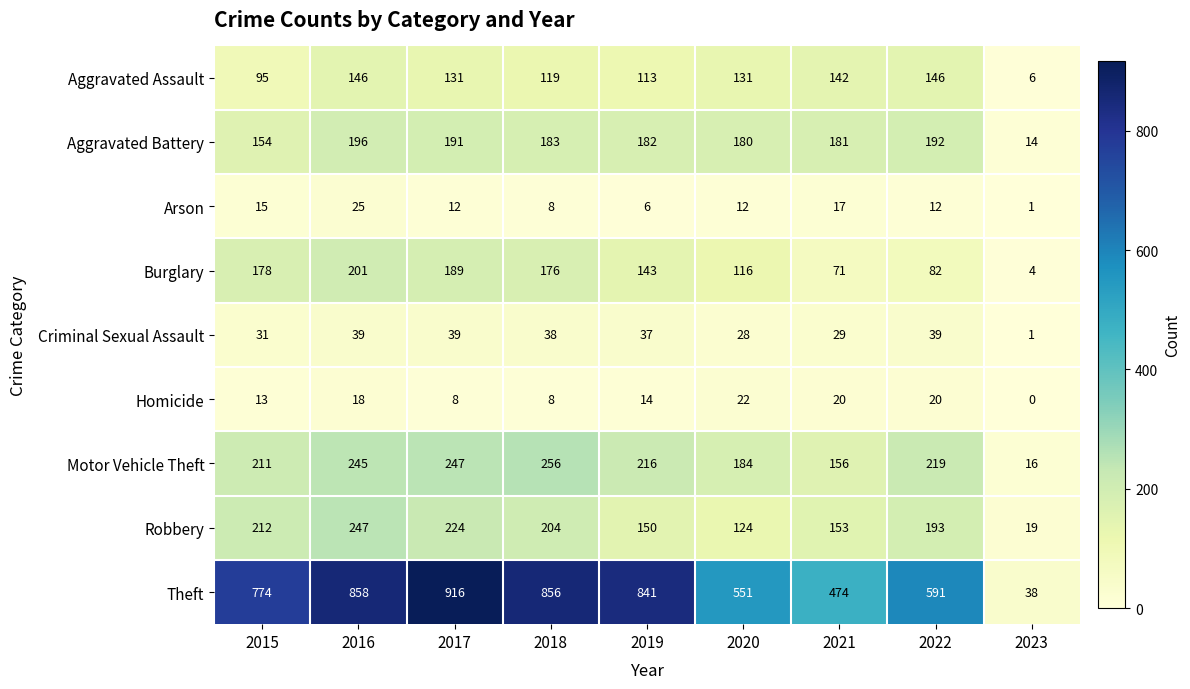

Which series has the widest spread of values?

Theft